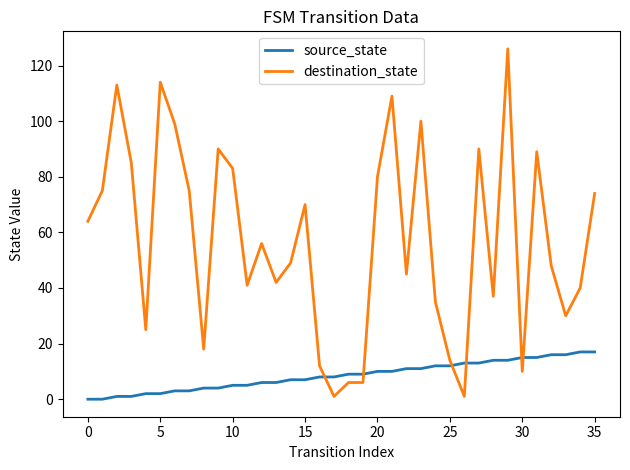

List the series in order of their overall mean, lowest first.

source_state, destination_state